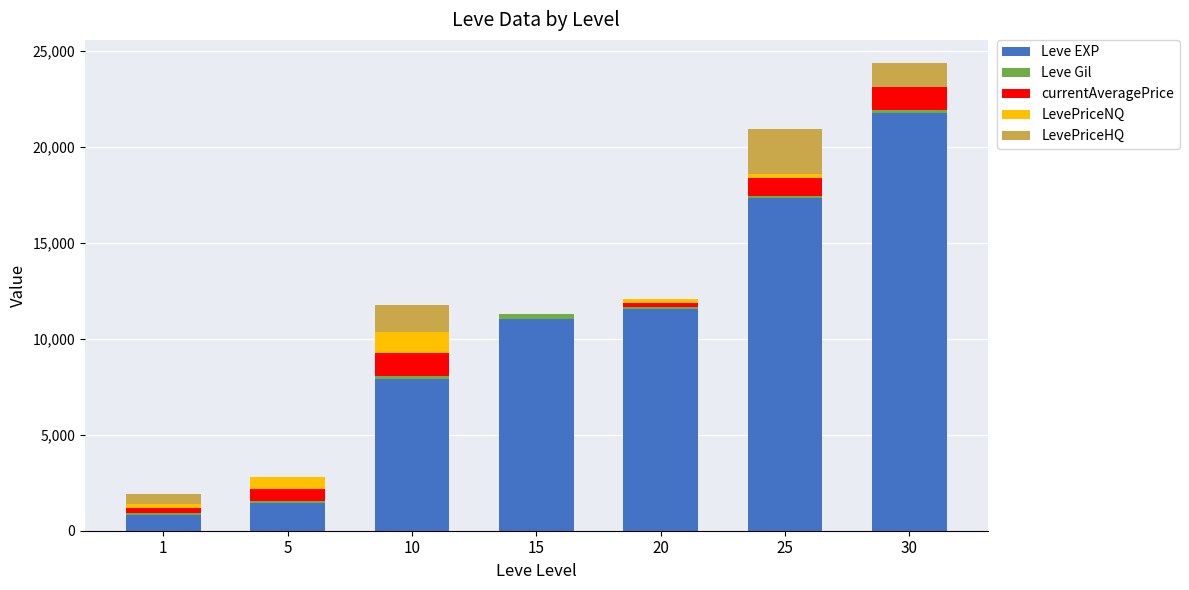

What is the maximum value for Leve EXP?

21740